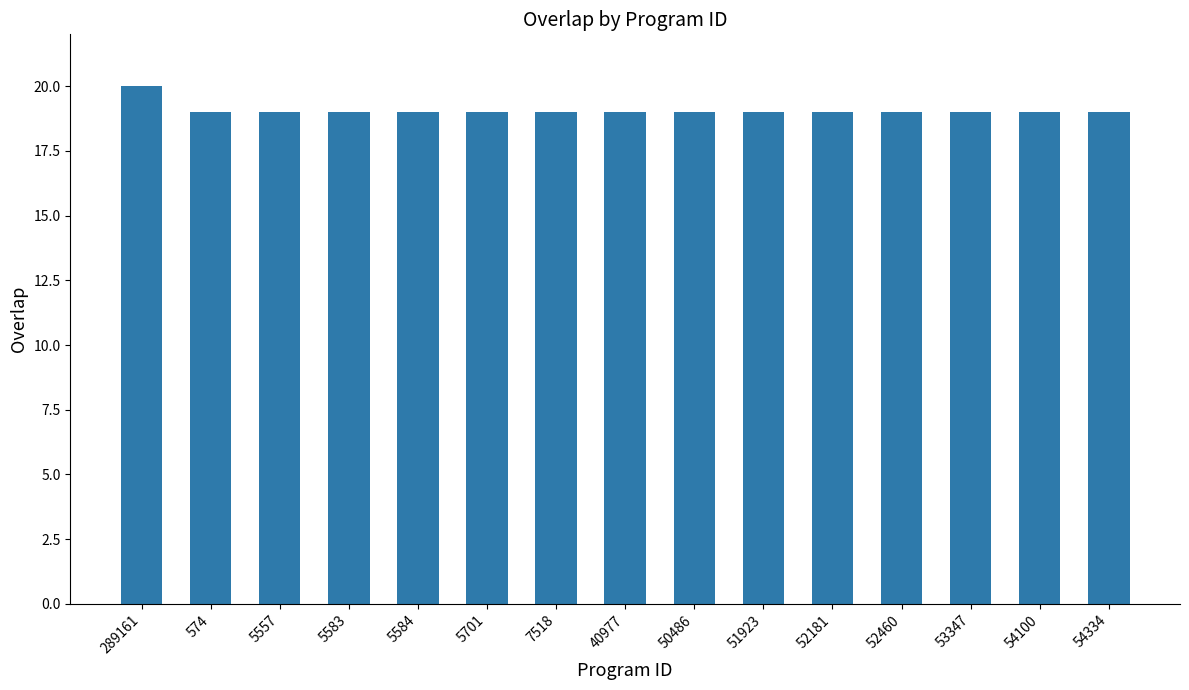

What is the value of the 2nd bar from the left?

19